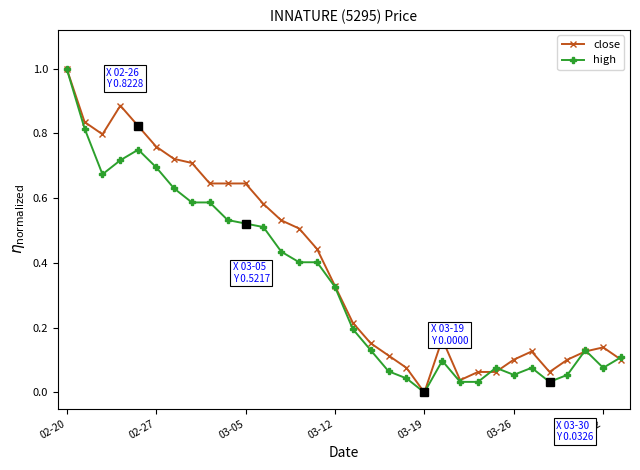

What is the maximum value shown in the chart?

1.0